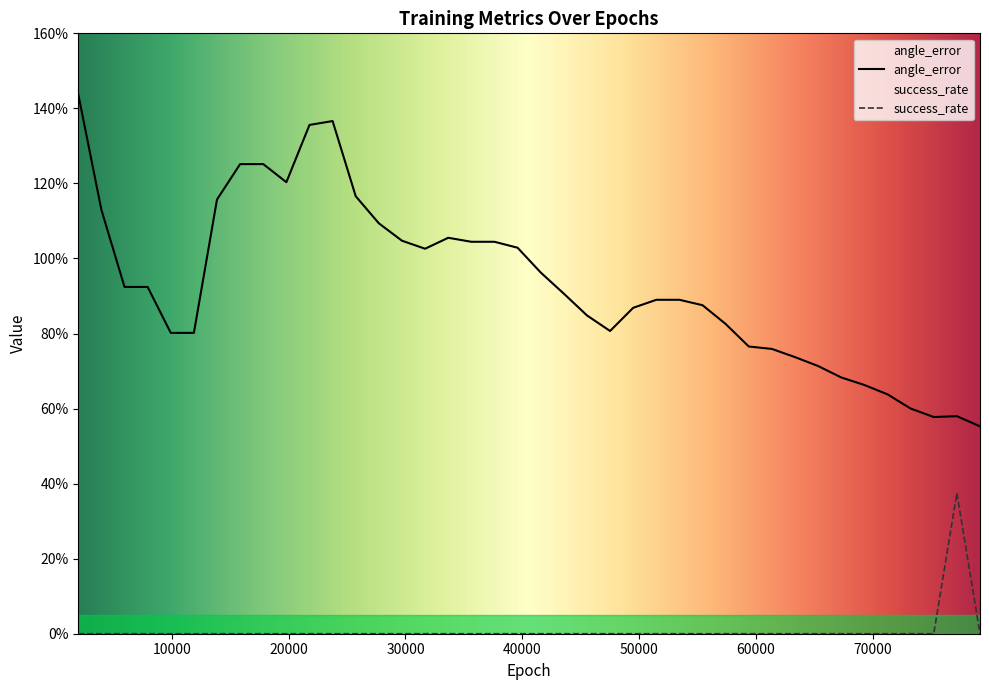

True or false: success_rate has a value of -0.2 at 53460.

False